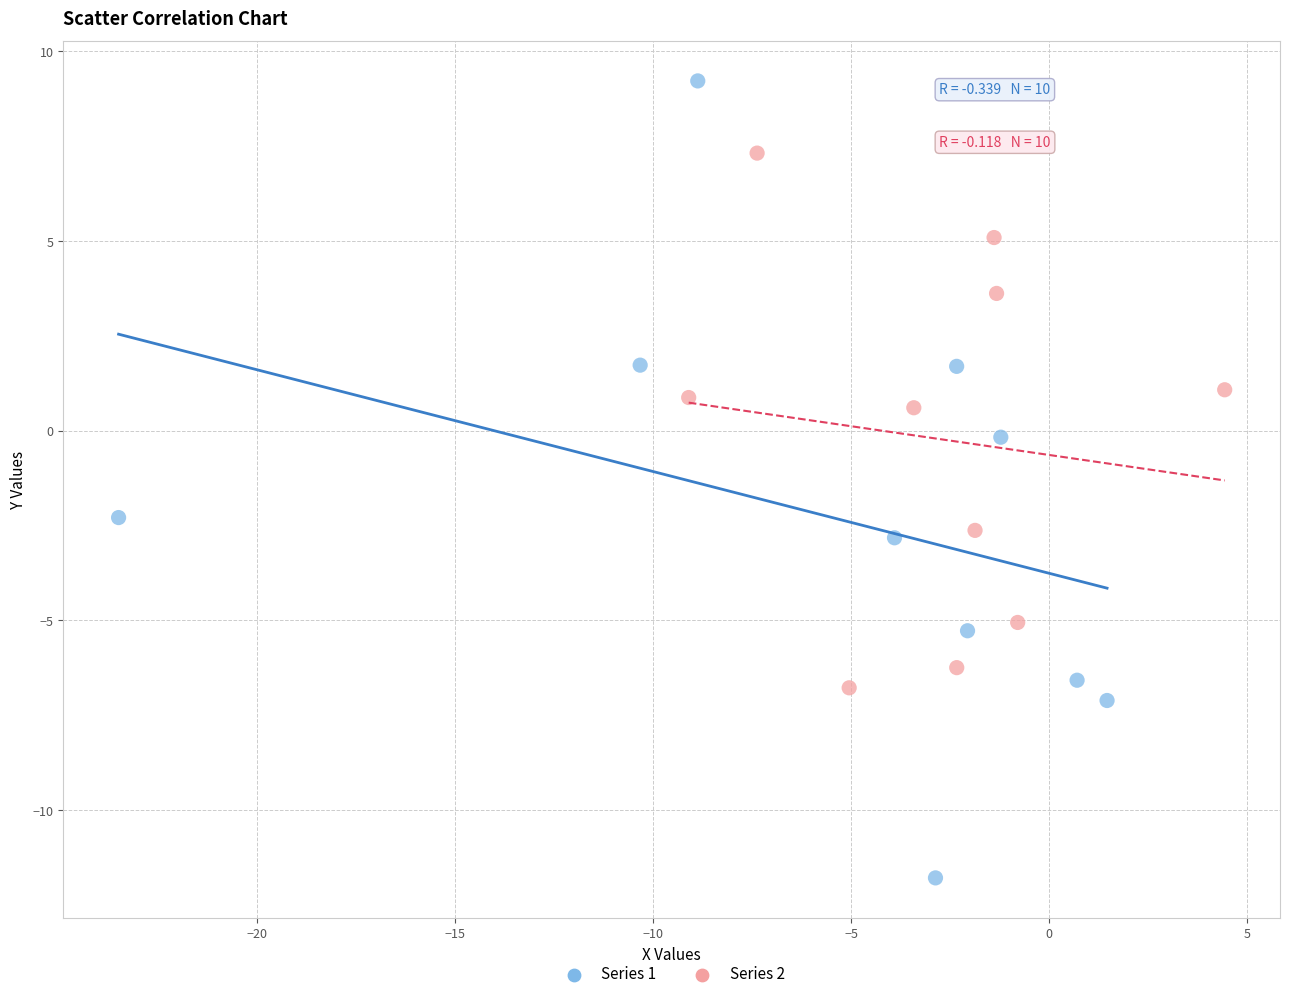

Which series contains the highest Y value?

Series 1